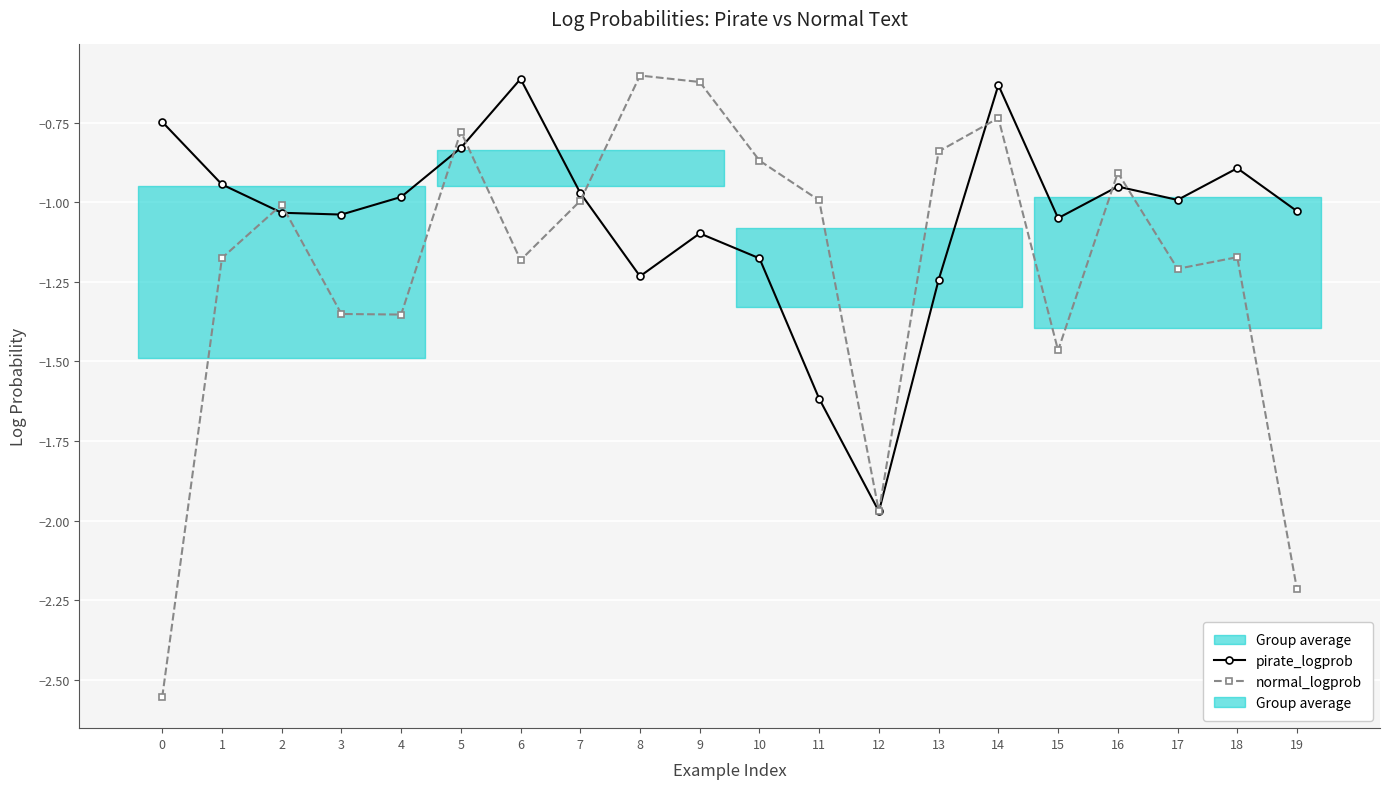

What are all the series names shown in the legend?

pirate_logprob, normal_logprob